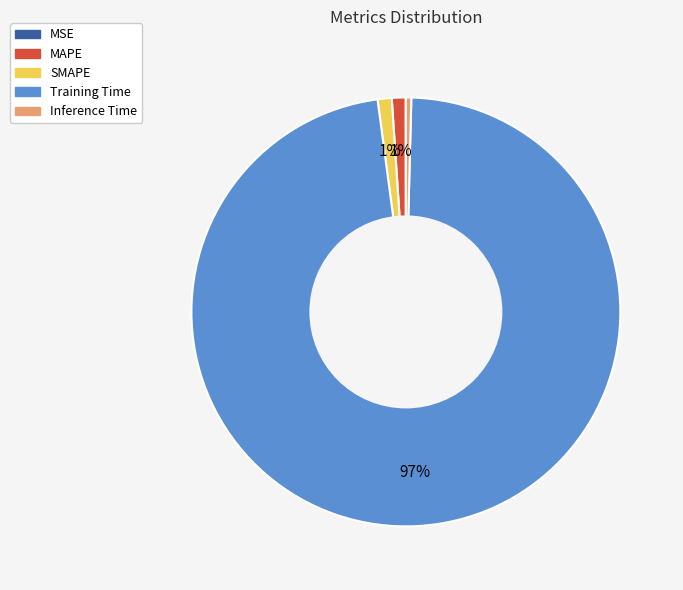

To the nearest percent, what is the average slice percentage?

20%